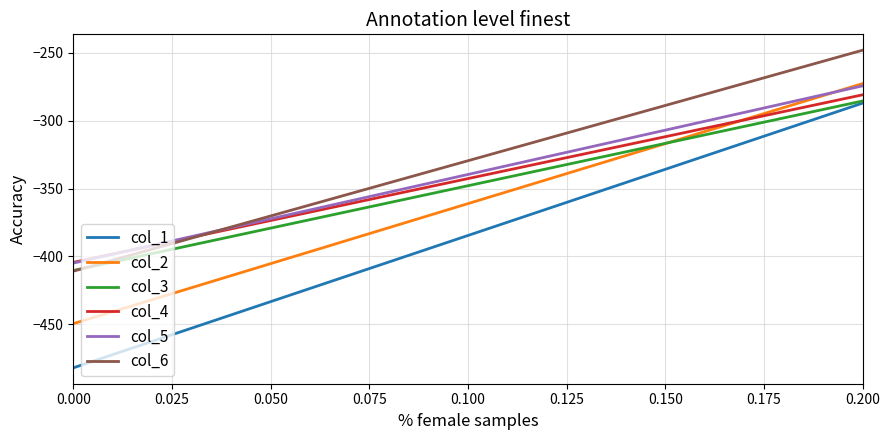

Reading right to left, what are all the values shown in this chart?

col_1: -287.1	-384.6	-482.0
col_2: -272.7	-361.1	-449.5
col_3: -285.5	-347.9	-410.3
col_4: -281.0	-342.7	-404.4
col_5: -274.4	-339.6	-404.9
col_6: -248.1	-329.5	-410.8